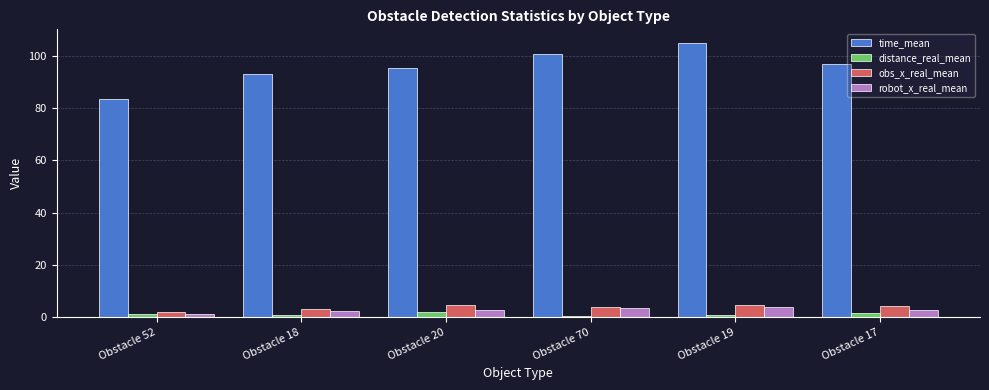

True or false: obs_x_real_mean has a value of 3.1 at Obstacle 18.

True